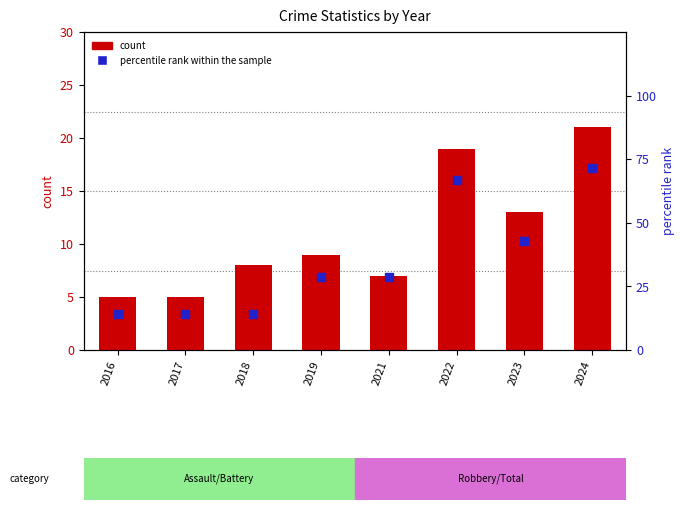

Which series reaches the maximum Y coordinate?

percentile rank within the sample